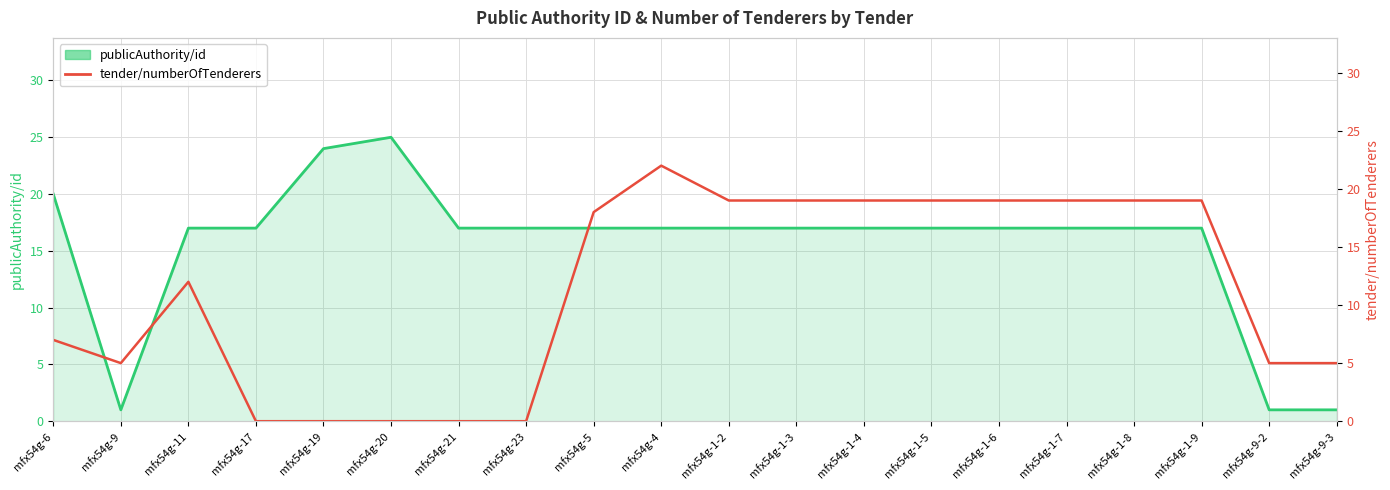

How many values in tender/numberOfTenderers are above zero?

15